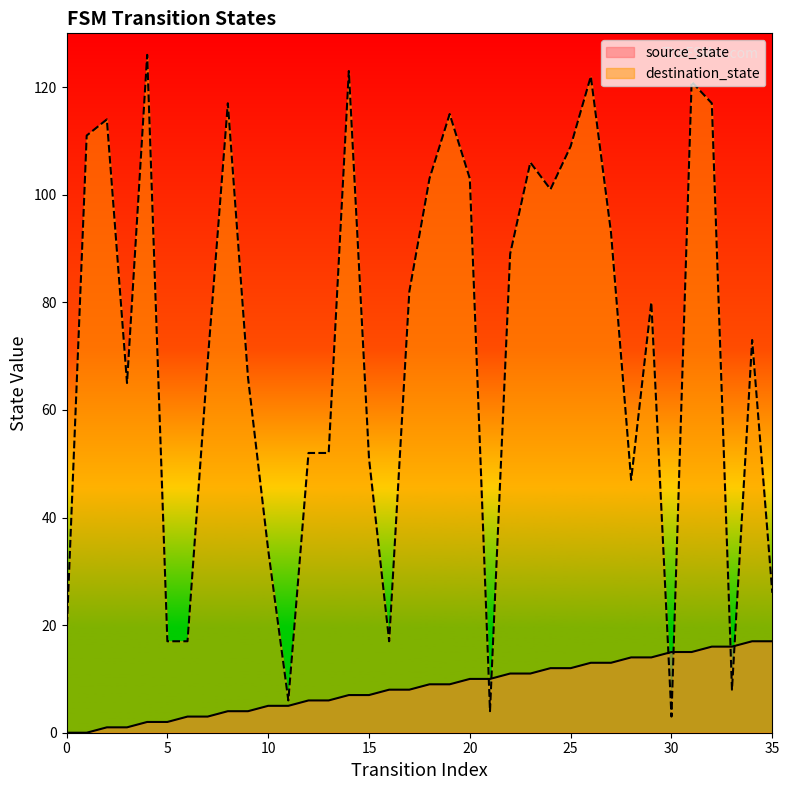

Where is the first local minimum for destination_state?

3